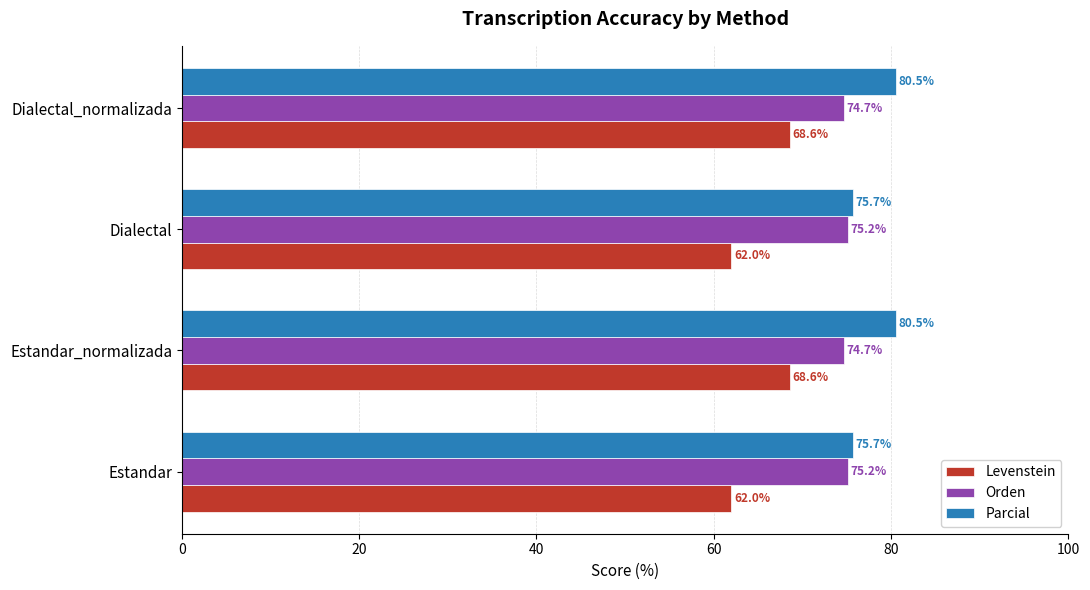

What is the total value across all series at Estandar_normalizada?

223.8